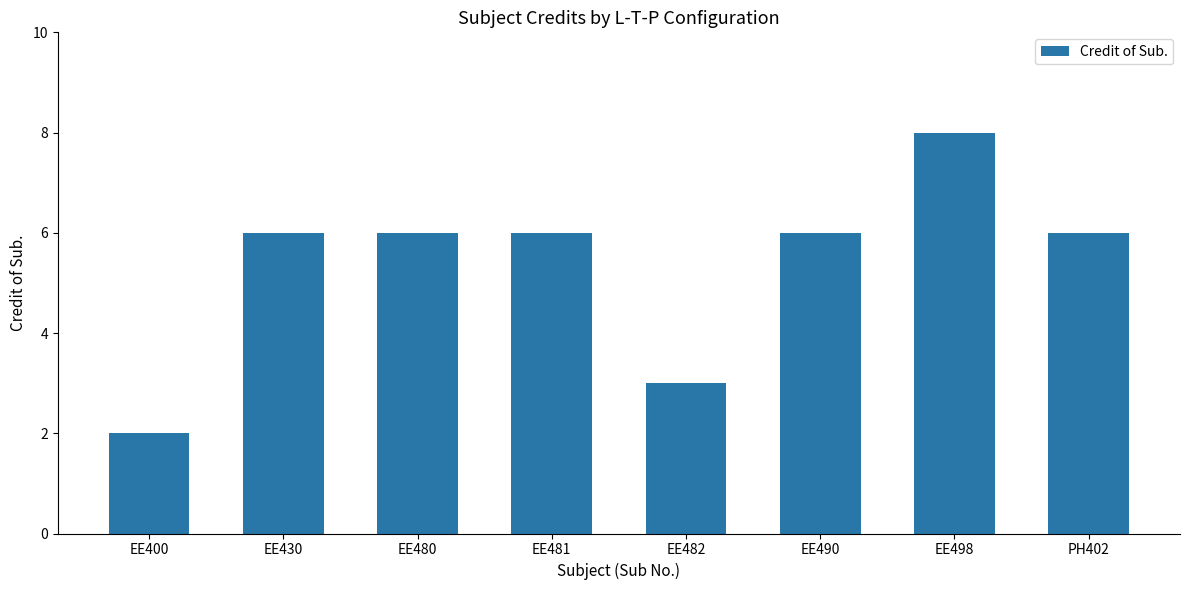

Approximately how many times larger is the value at EE490 compared to EE482?

2.0